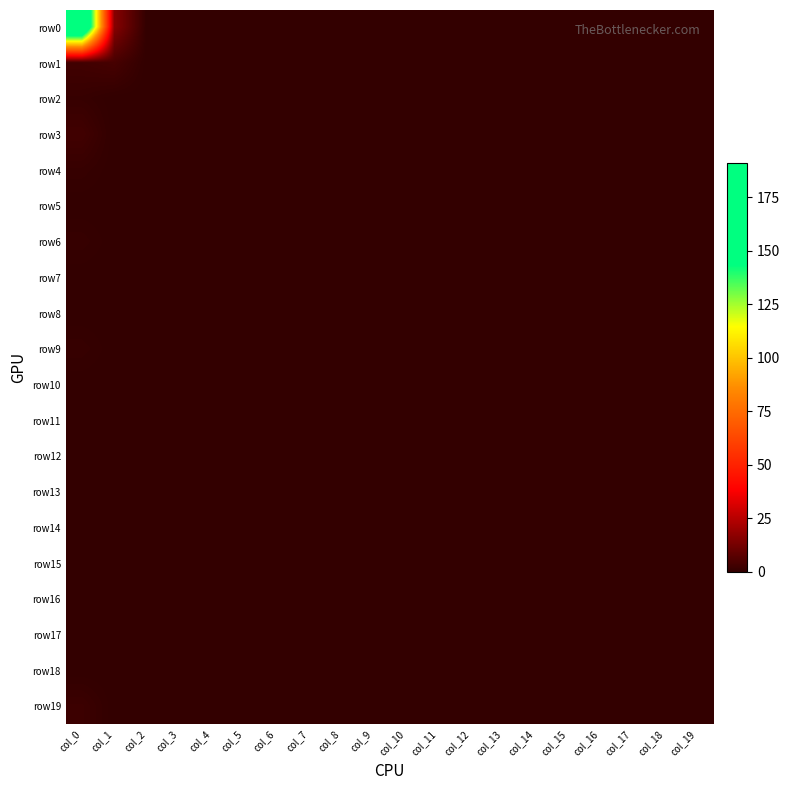

At which category is the sum across all series the highest?

col_0